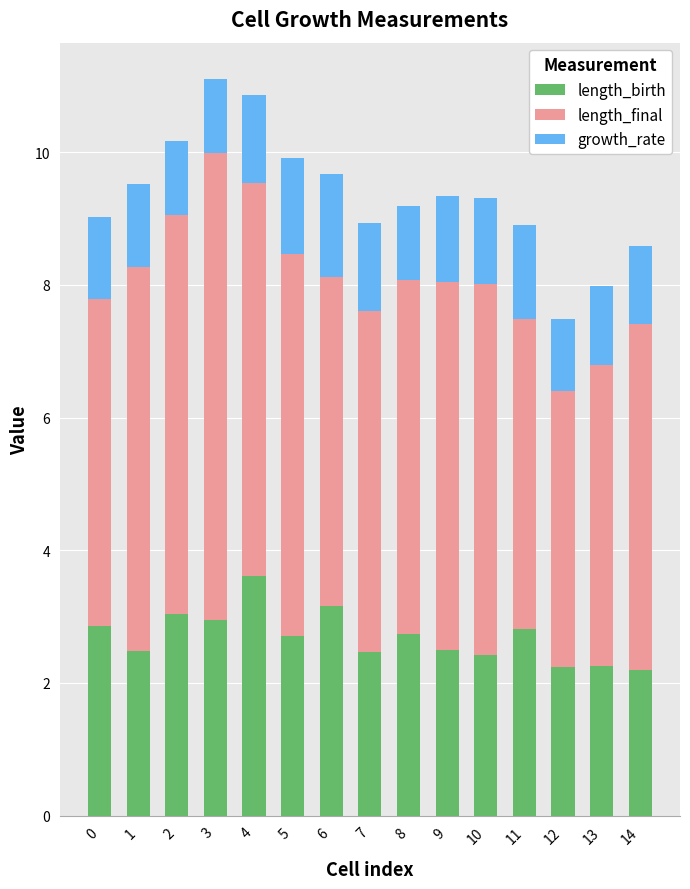

What is the value of the length_birth bar at the 13th from the left?

2.2